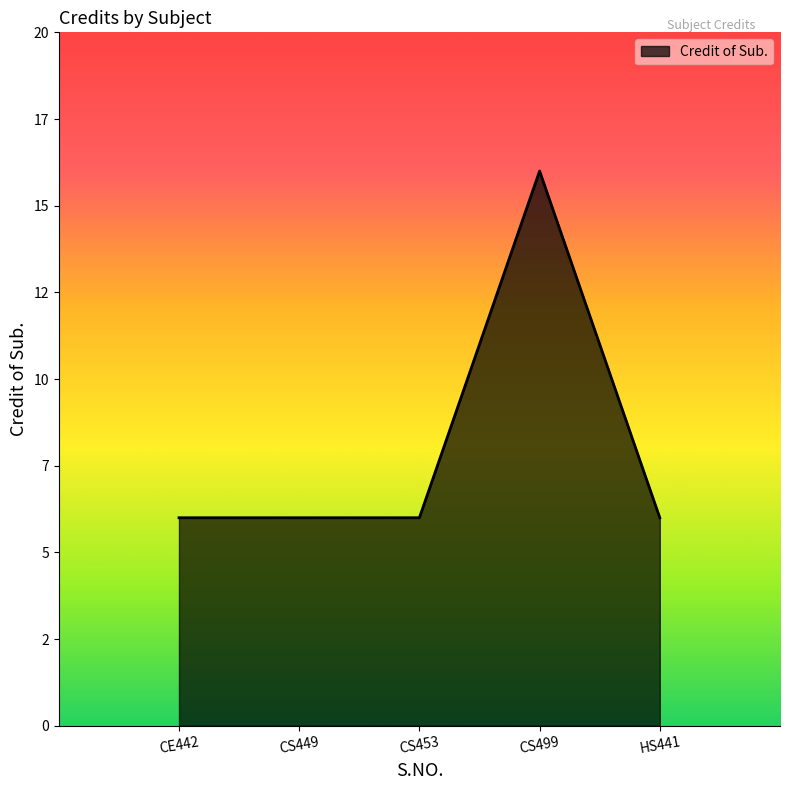

Rank the categories by value from highest to lowest.

CS499, CE442, CS449, CS453, HS441